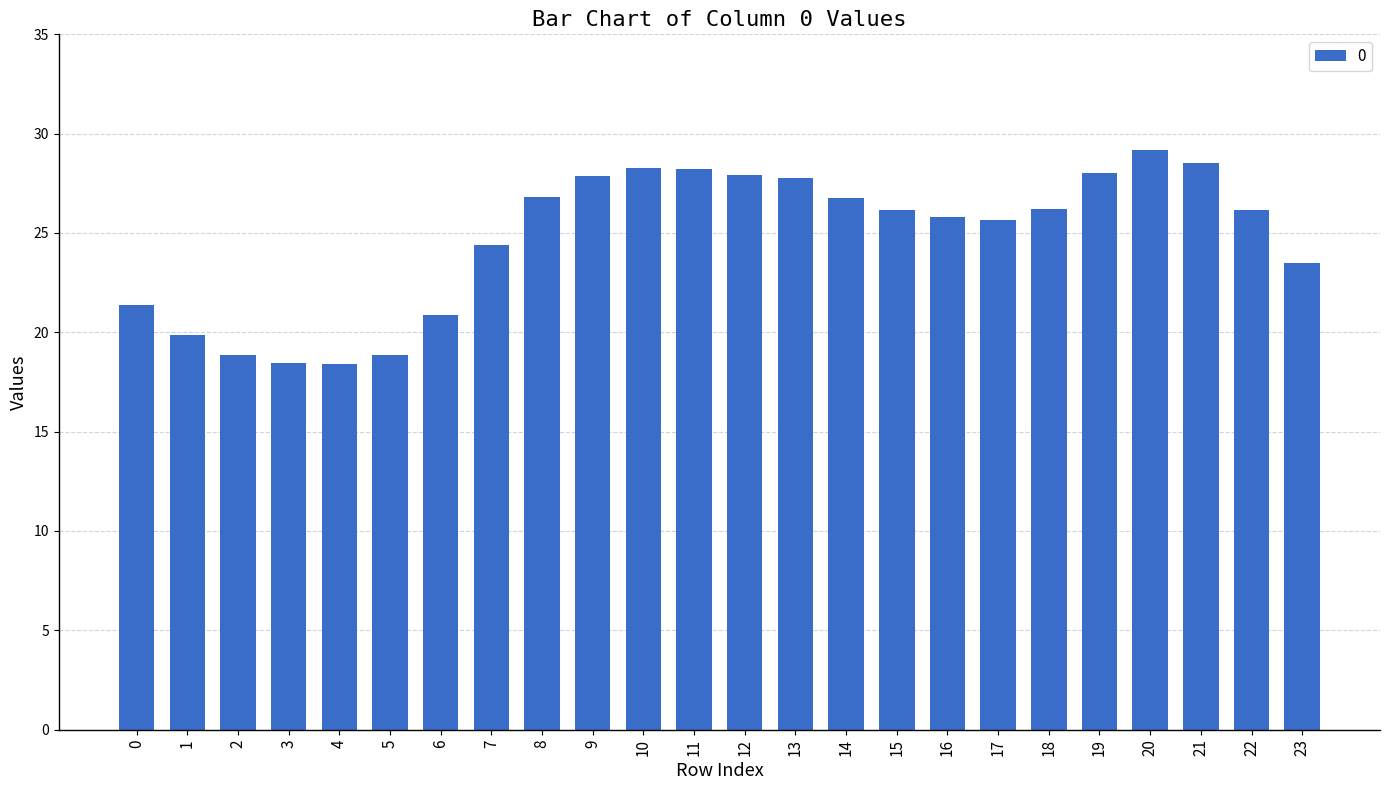

What is the value of the 4th bar from the left?

18.5